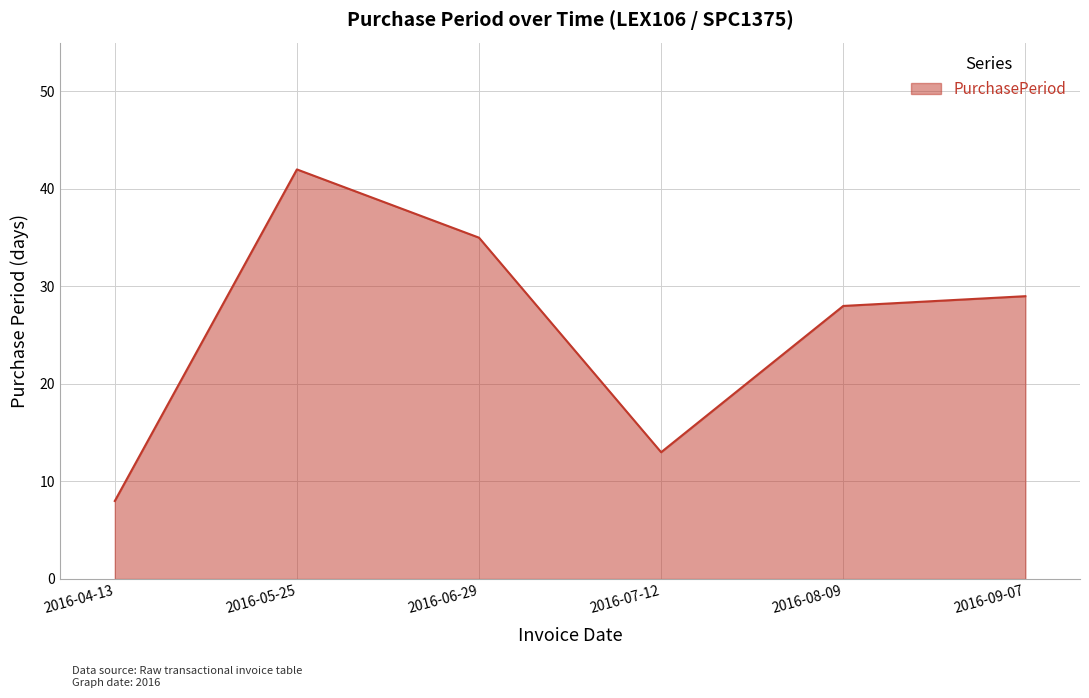

List the labels in order of value, largest first.

2016-05-25, 2016-06-29, 2016-09-07, 2016-08-09, 2016-07-12, 2016-04-13